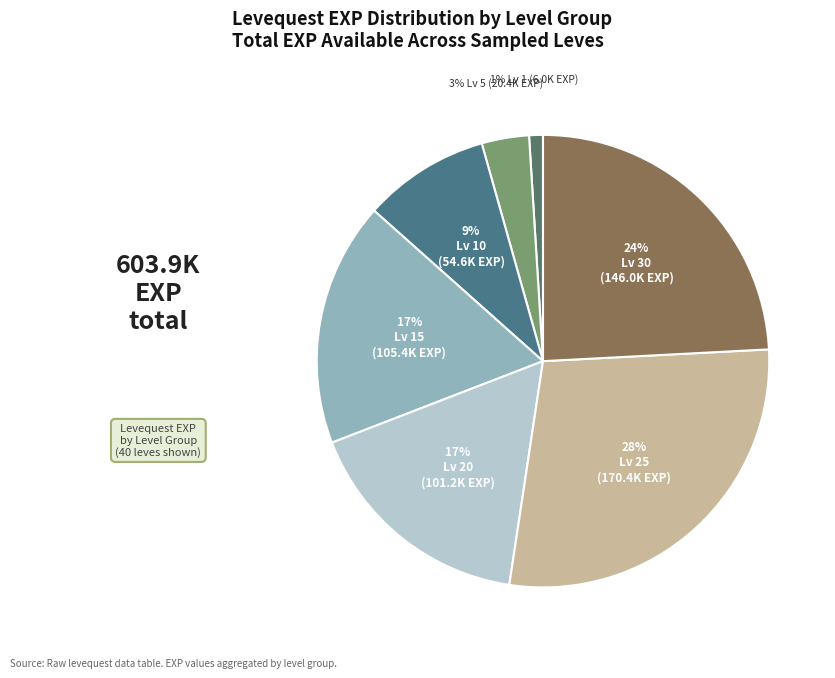

How many segments does this pie chart have?

7